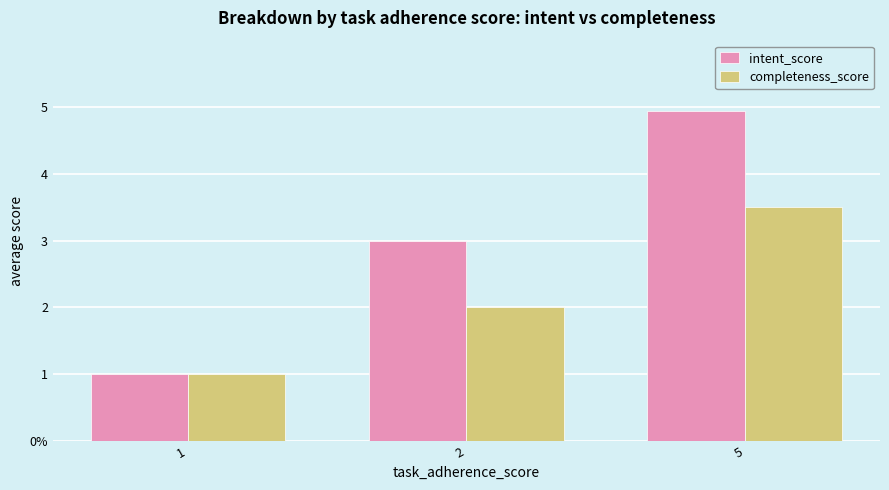

Are the bars horizontal?

No